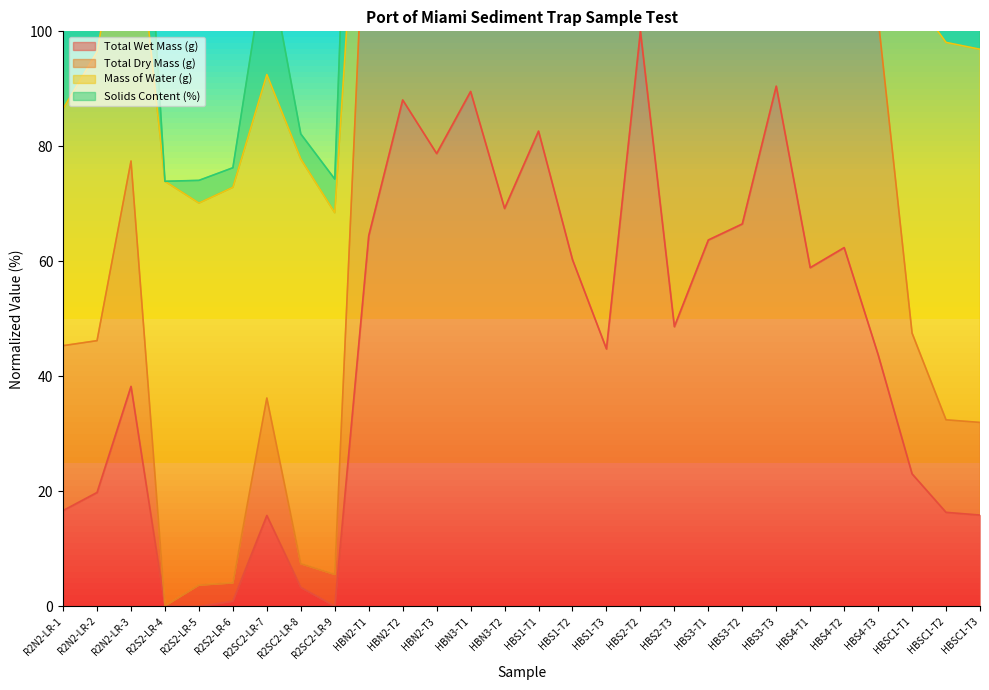

What is the difference between the maximum and minimum values in the Total Wet Mass (g) series?

100.0